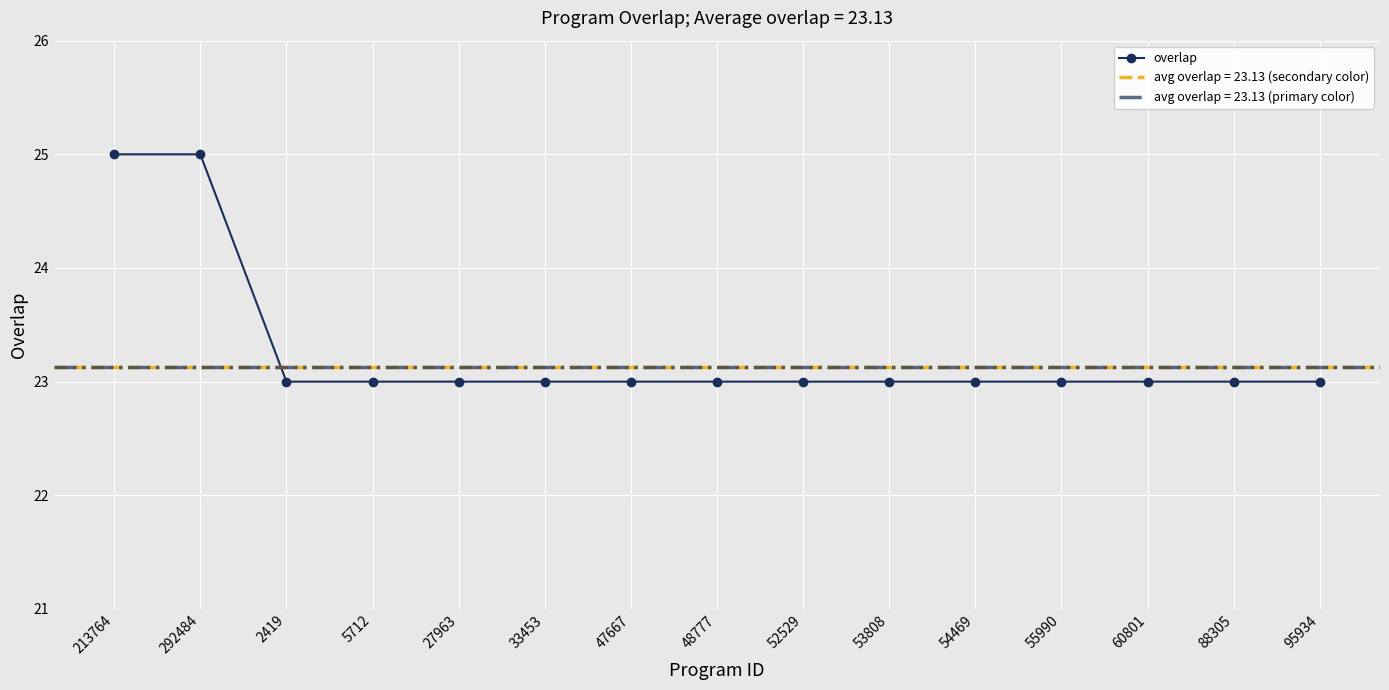

Count the values in the range 23 to 24.

13